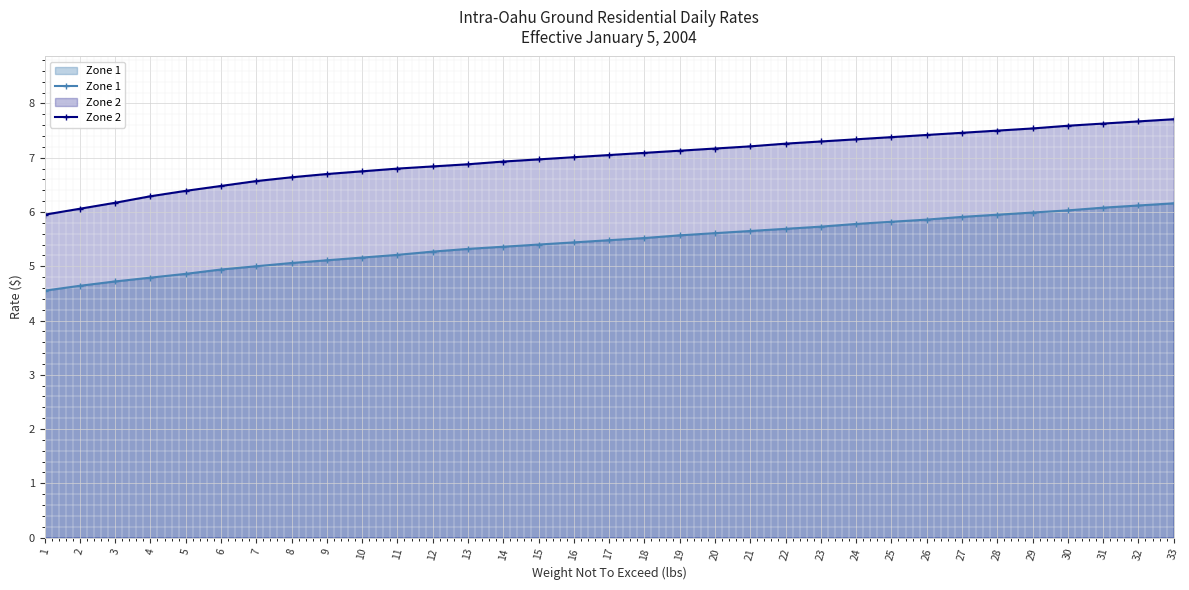

Is it true that Zone 1 equals 4.5 at 1?

True